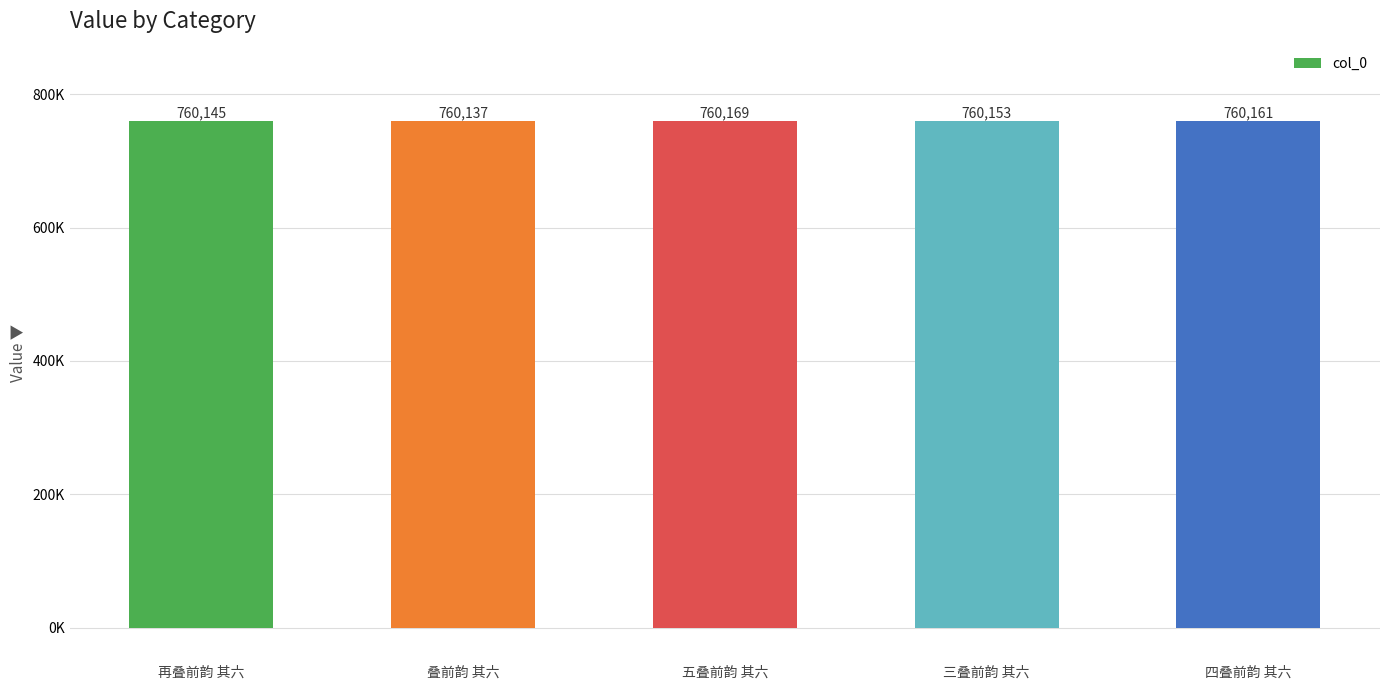

At which category does the chart reach its peak across all series?

五叠前韵 其六